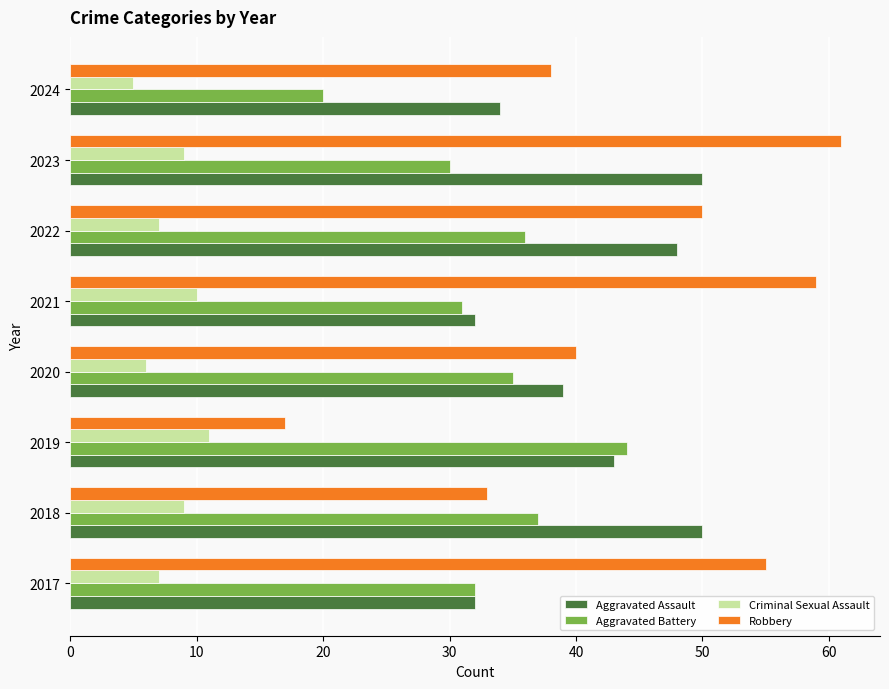

Which category has the highest value across all series?

2023